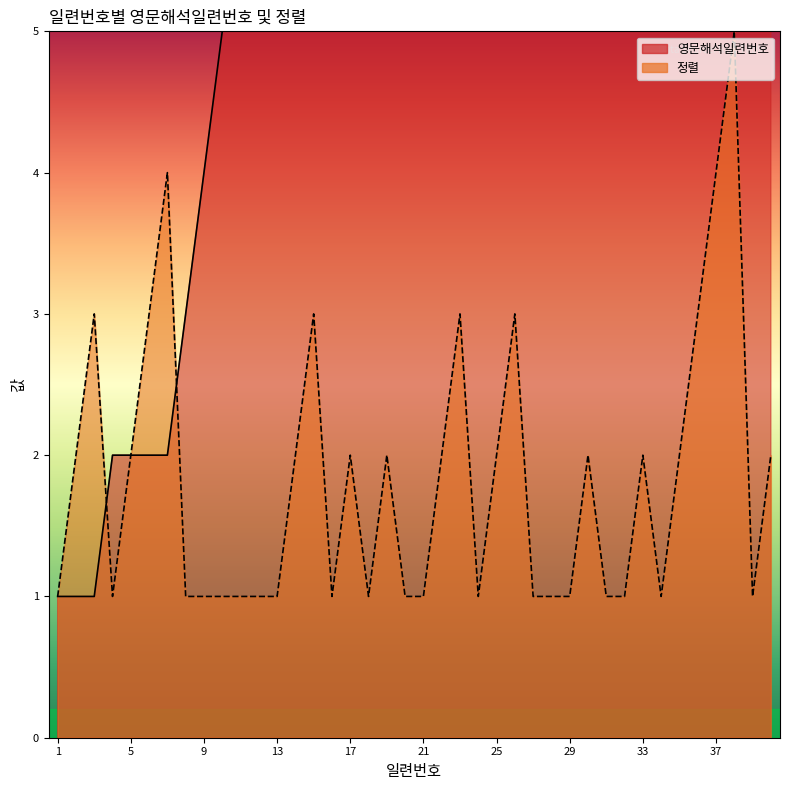

What is the lowest value of the 영문해석일련번호_line series?

1